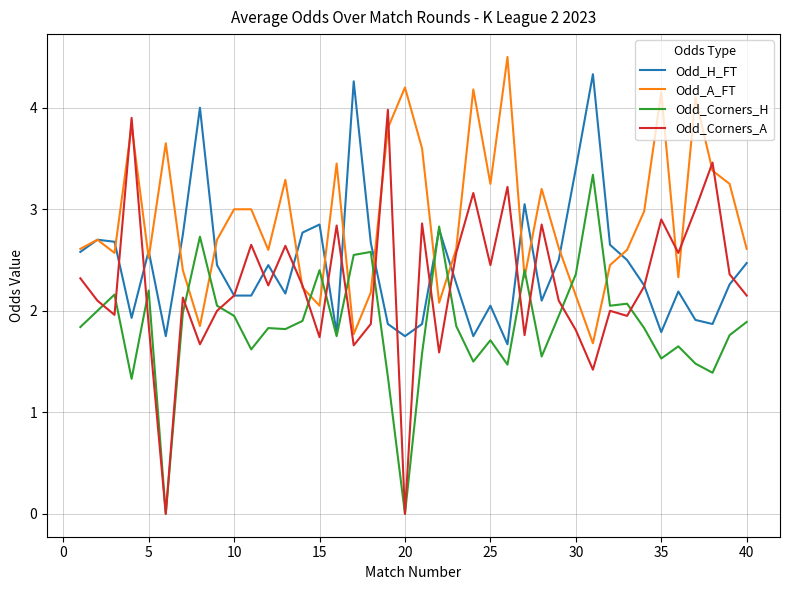

What is the average value of the Odd_Corners_A series?

2.3